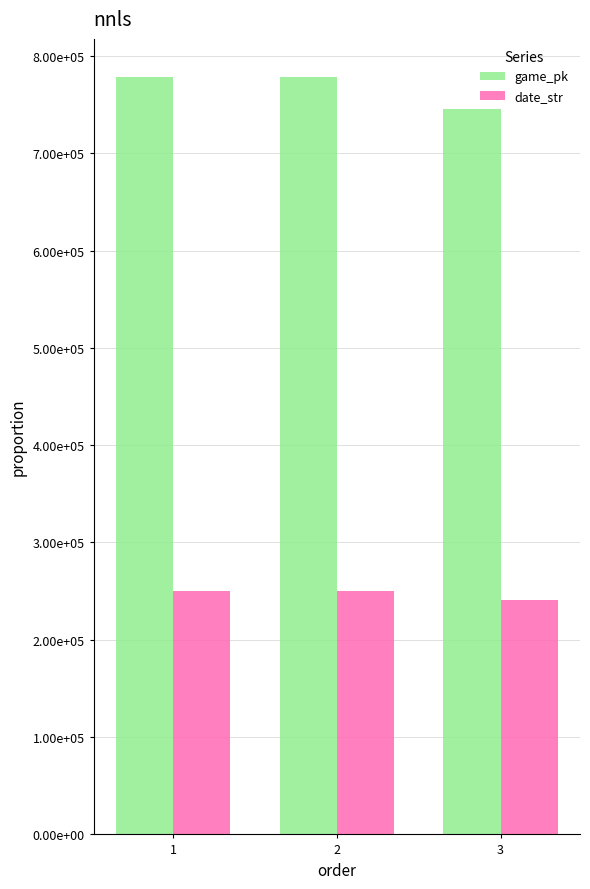

Are the bars horizontal?

No